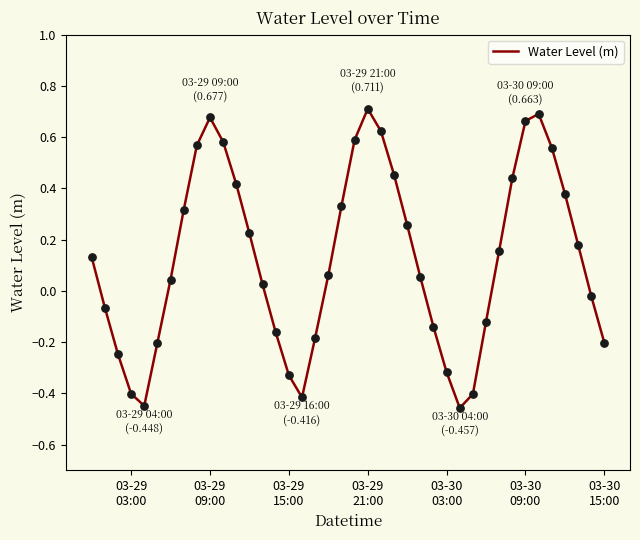

What is the difference between the maximum and minimum values?

1.2